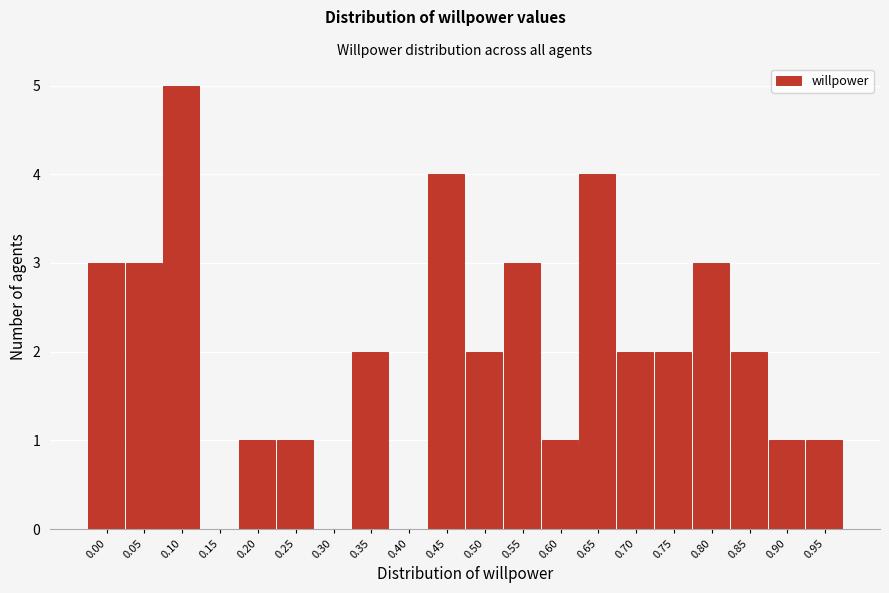

Reading left to right, list all the values displayed in this chart.

0.00=3	0.05=3	0.10=5	0.15=0	0.20=1	0.25=1	0.30=0	0.35=2	0.40=0	0.45=4	0.50=2	0.55=3	0.60=1	0.65=4	0.70=2	0.75=2	0.80=3	0.85=2	0.90=1	0.95=1